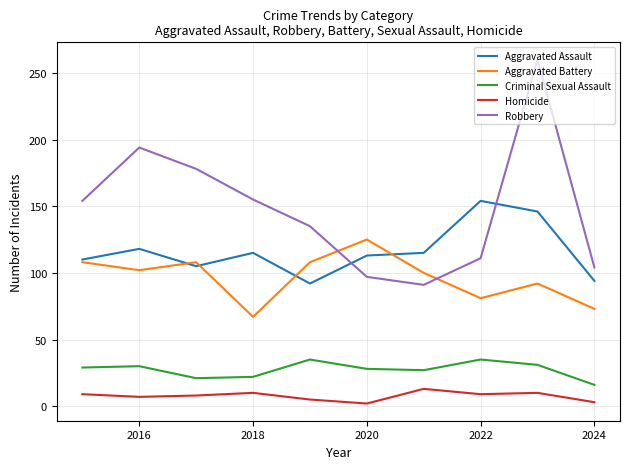

Which series has the largest total across all categories?

Robbery